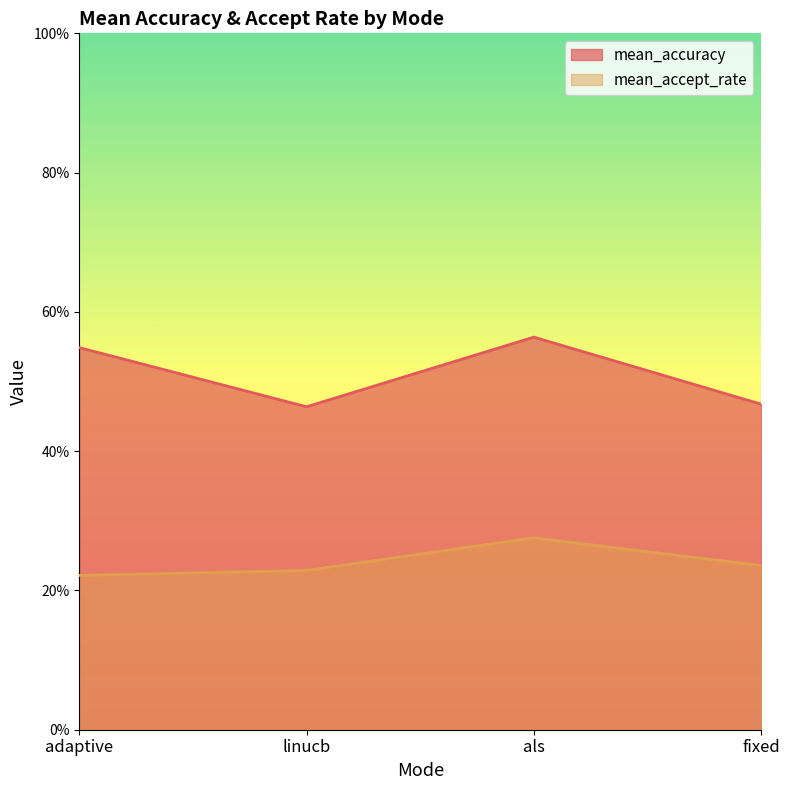

What is the average value of the mean_accept_rate series?

0.2